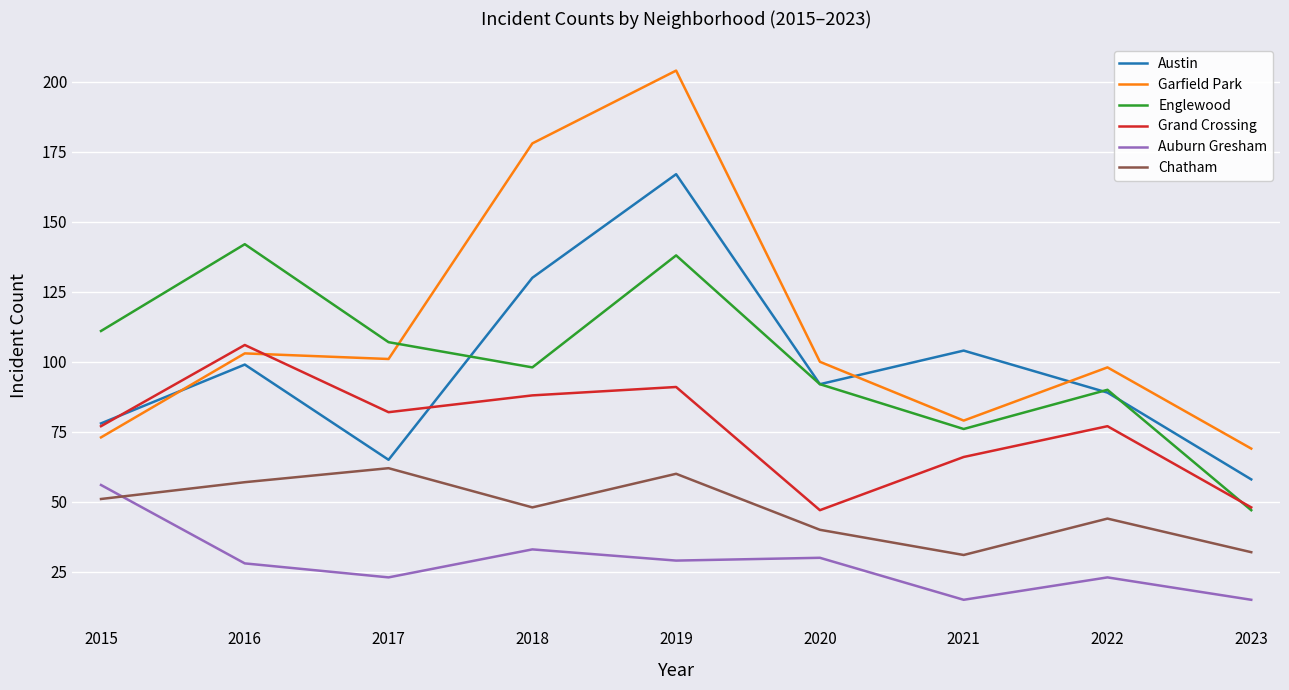

How many interior local valleys does the Chatham series have?

2